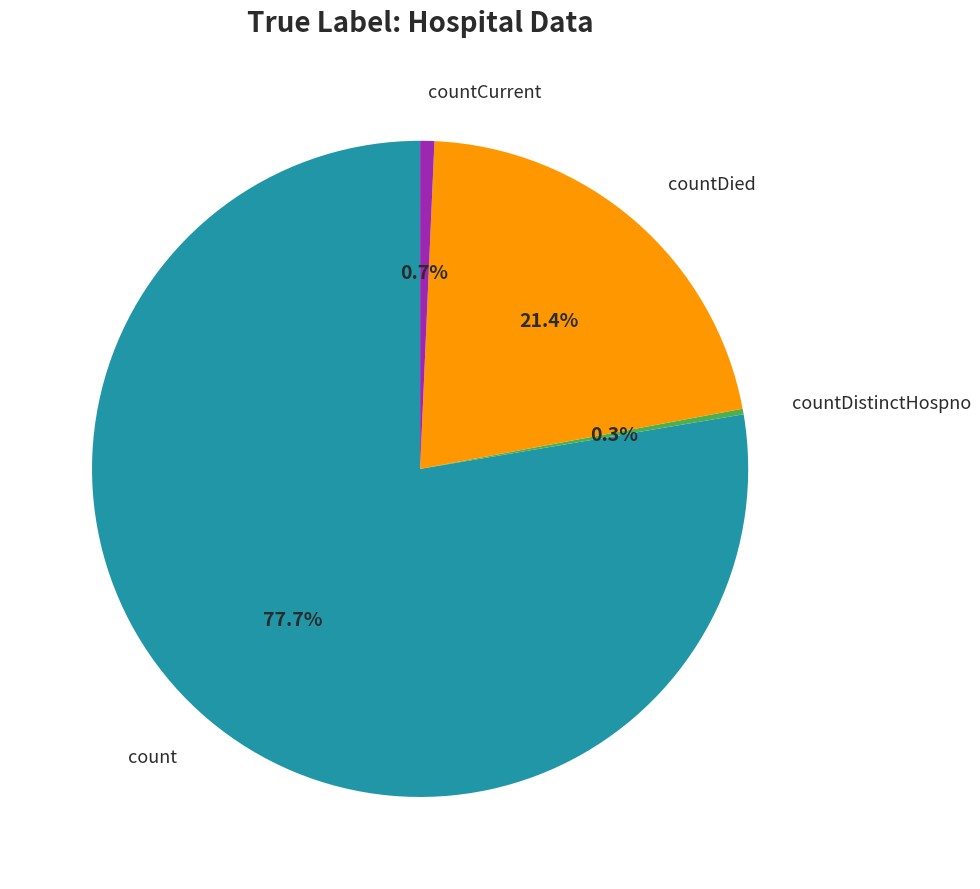

Is there a majority slice in this chart?

Yes